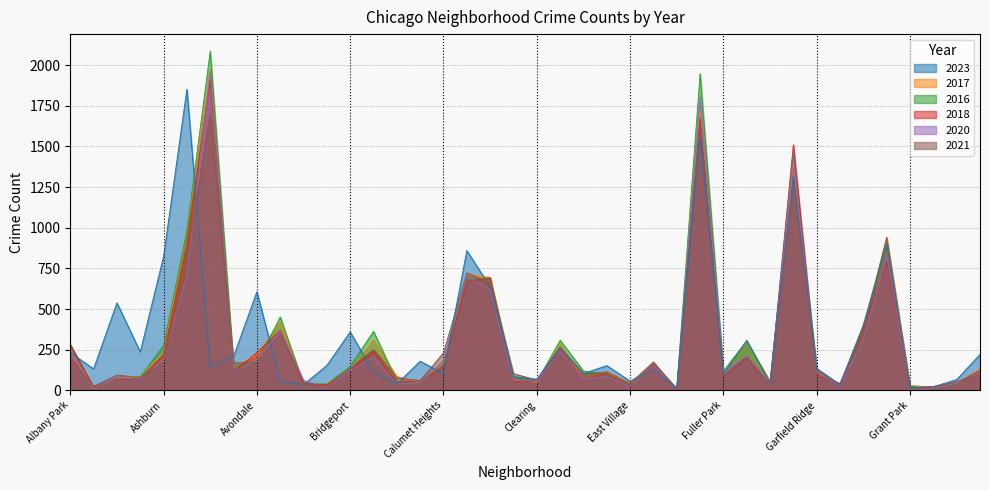

Which series has the largest total across all categories?

2023